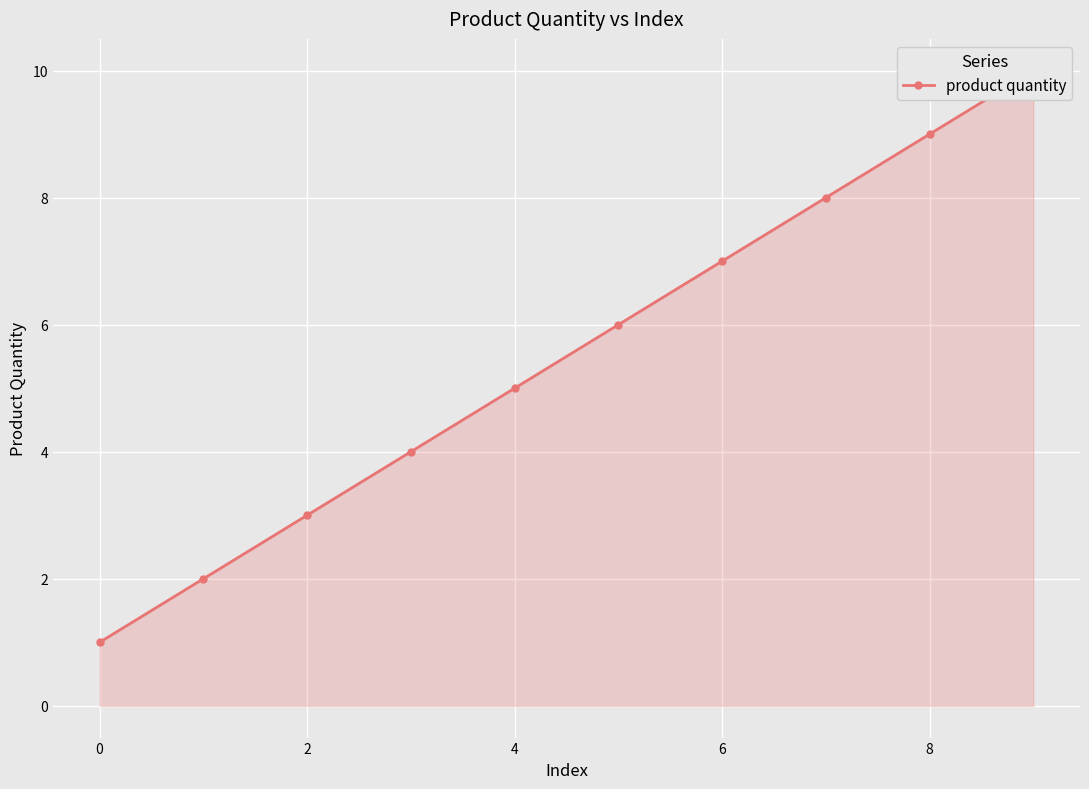

True or false: the data has more than 1 interior local peaks.

False